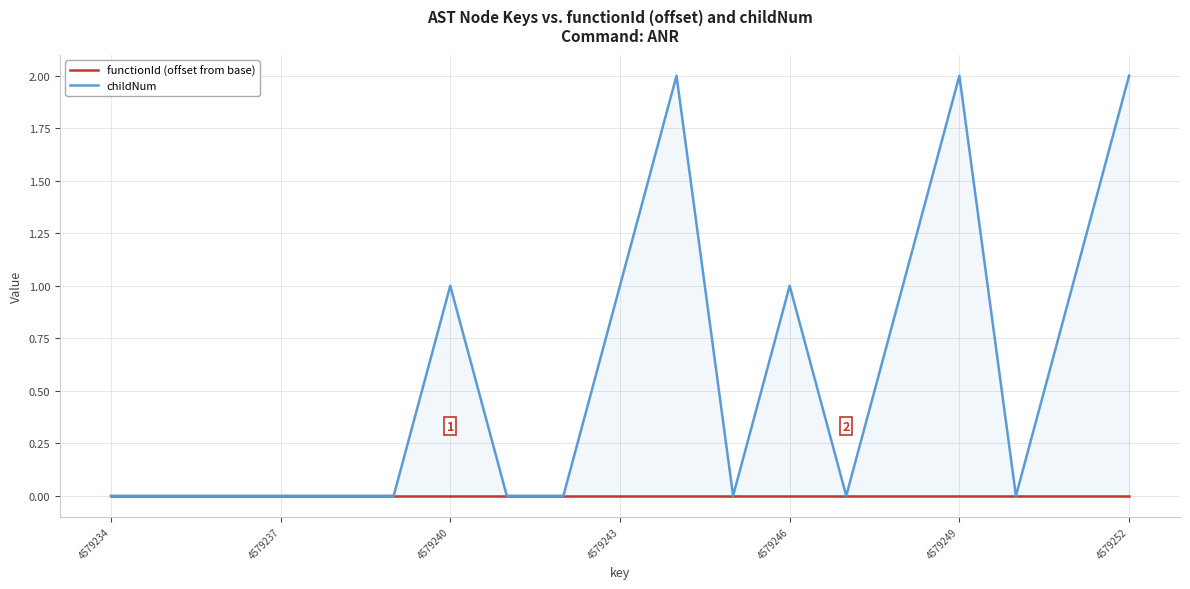

Rank the series by their average value, from lowest to highest.

functionId (offset from base), childNum